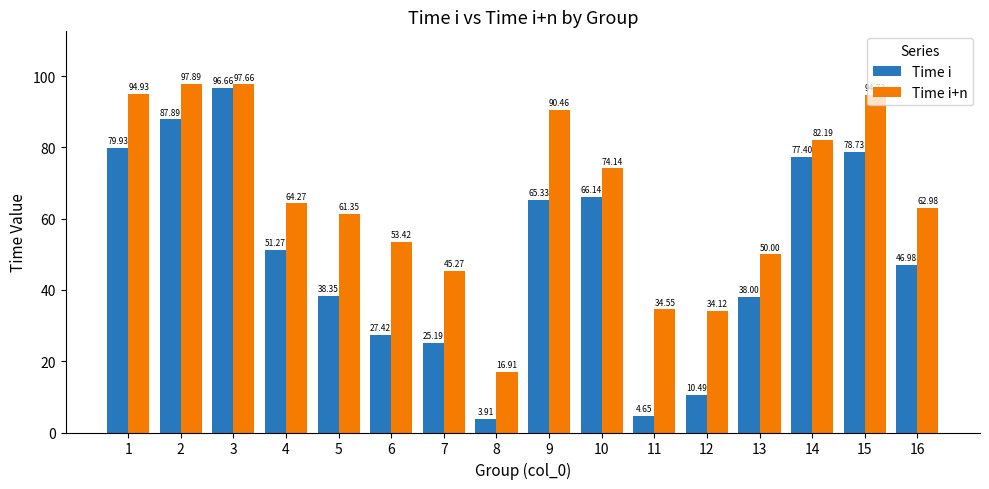

What is the average value of the Time i series?

49.9